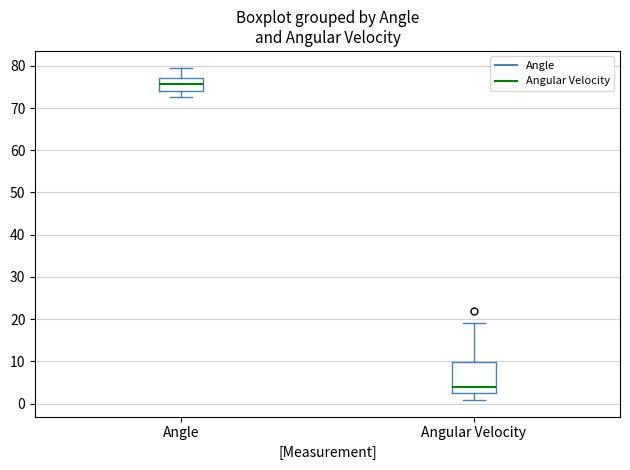

Which box's median line is the highest?

Angle